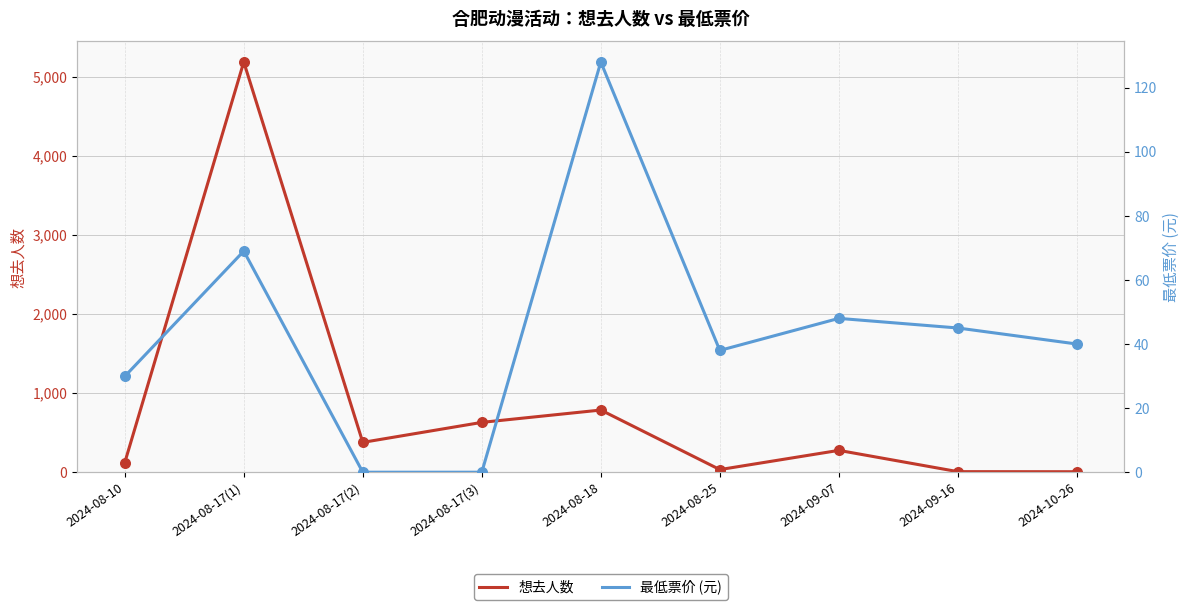

Which series contains the highest Y value?

想去人数